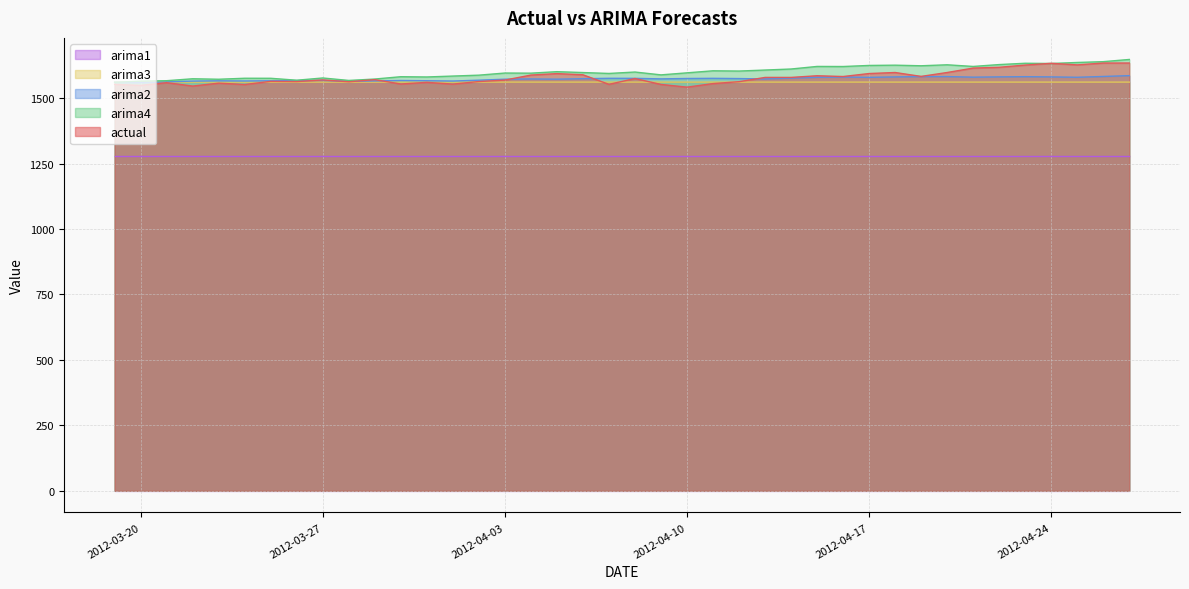

True or false: actual and arima1 intersect in this chart.

False